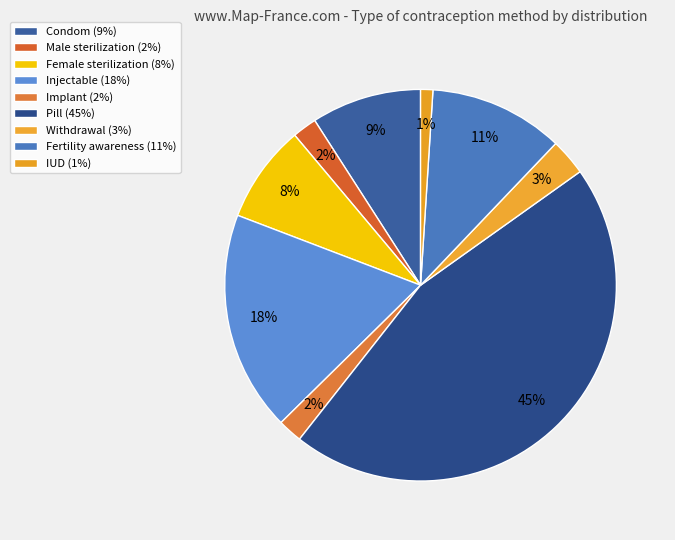

How many segments does this pie chart have?

9